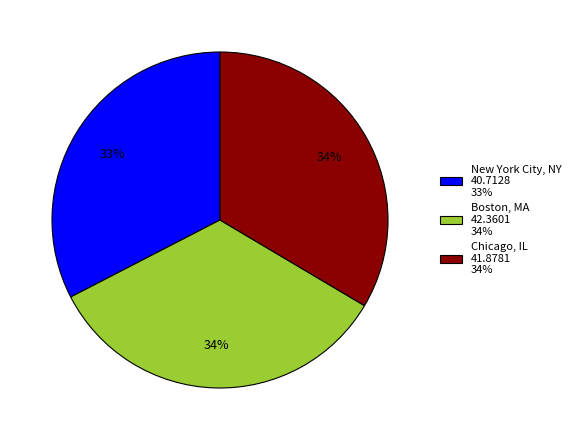

The New York City, NY slice represents 33% of the pie. True or false?

True